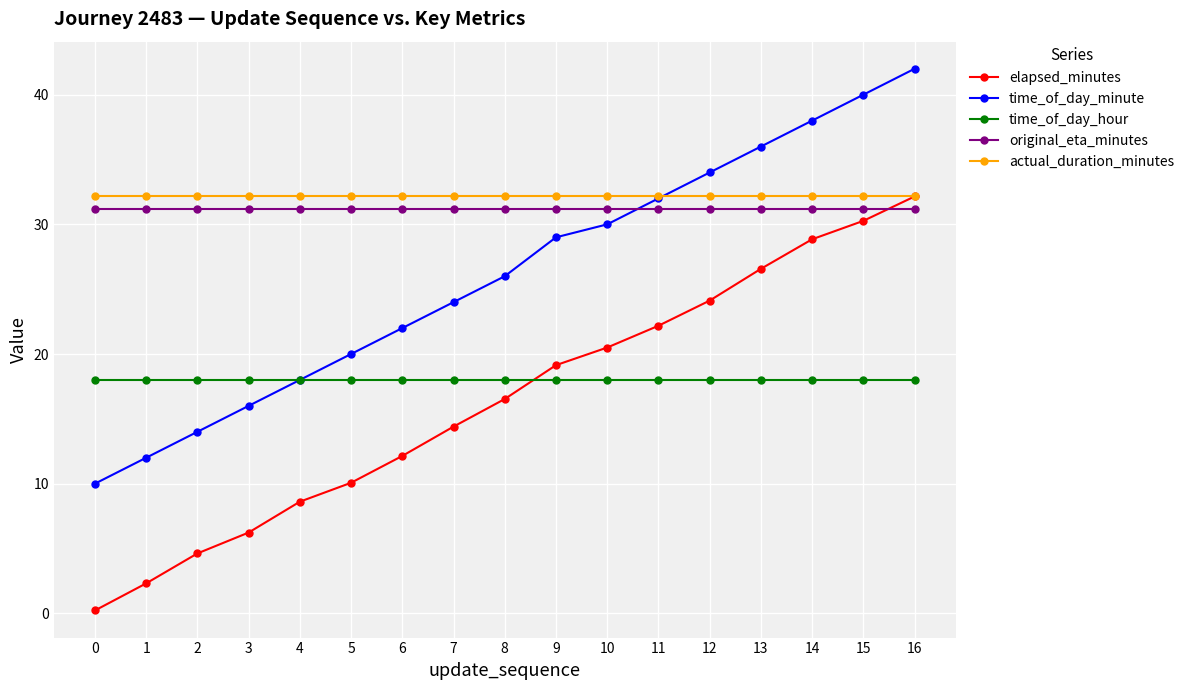

Which series changed the most between 3 and 12?

time_of_day_minute